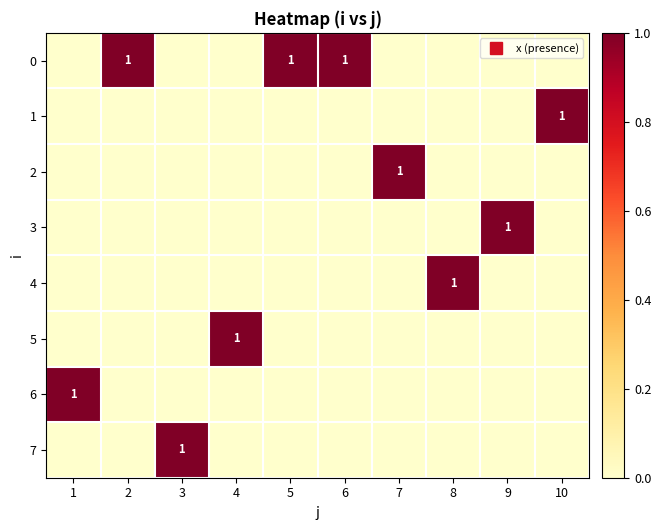

What is the difference between the maximum and minimum values in the 2 series?

1